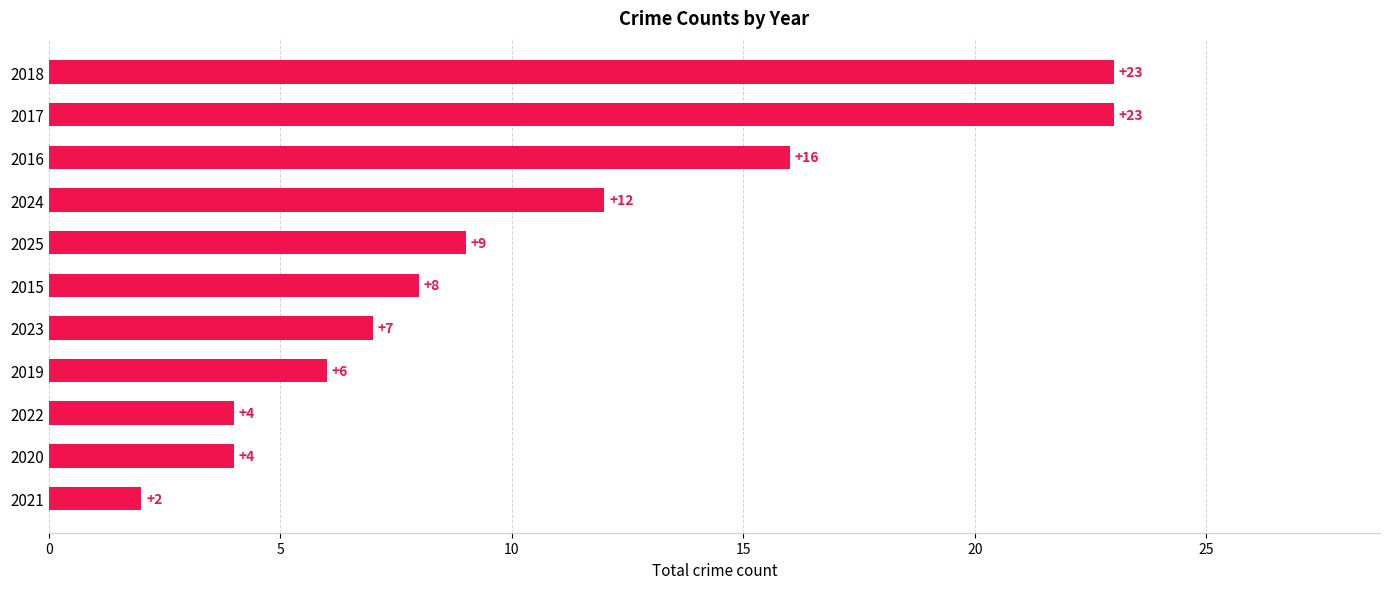

Between 2016 and 2024, which is larger?

2016